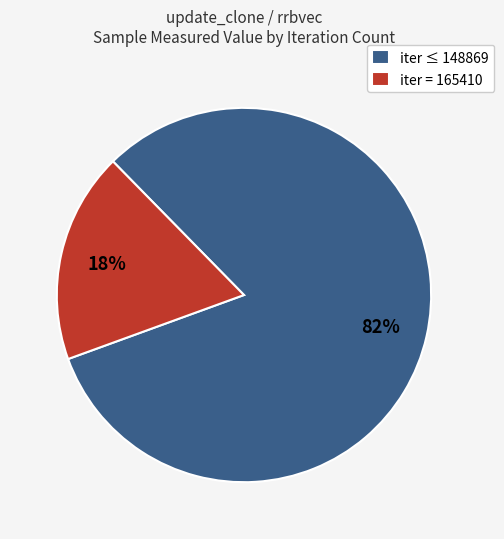

Do iter ≤ 148869 and iter = 165410 together represent more than half of the pie?

Yes